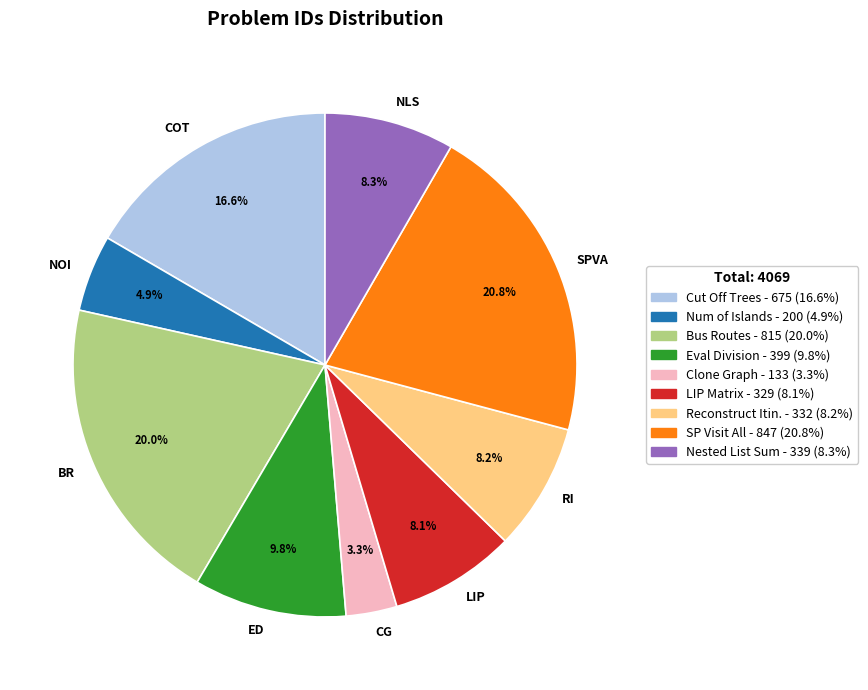

Approximately how many times larger is the value at NLS compared to RI?

1.0